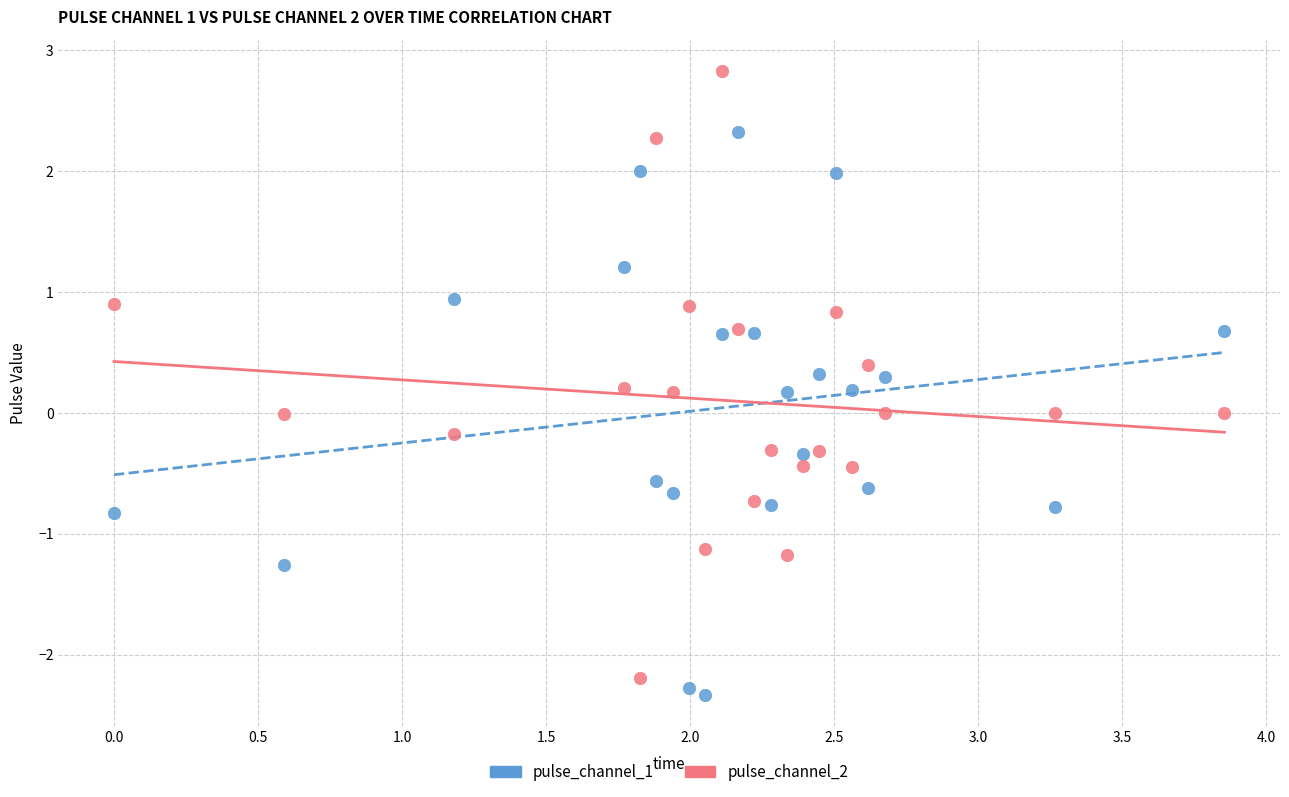

Which series contains the lowest Y value?

pulse_channel_1